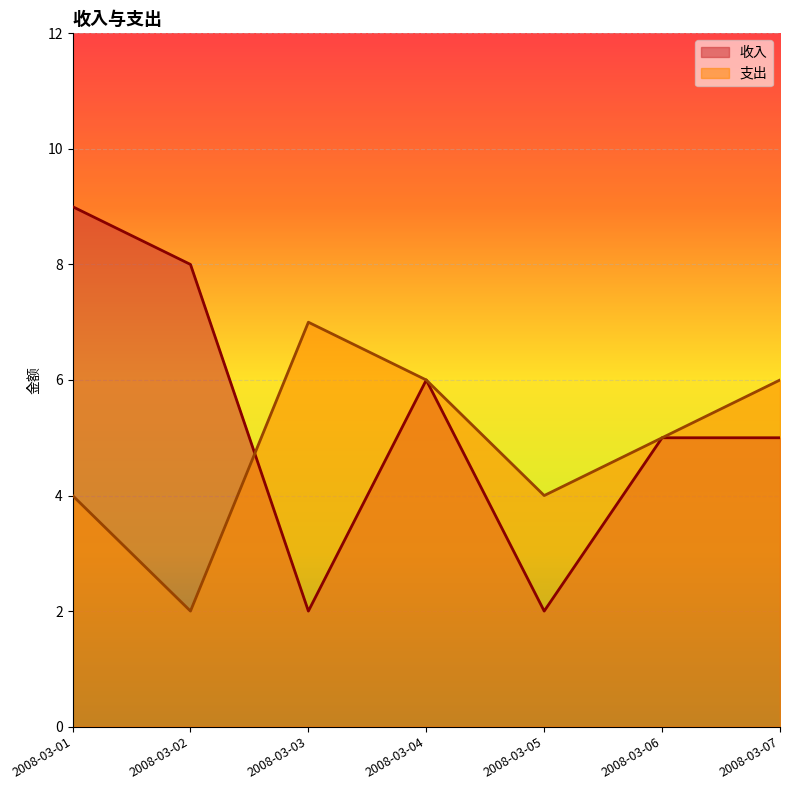

At how many categories does at least one series exceed 5?

5